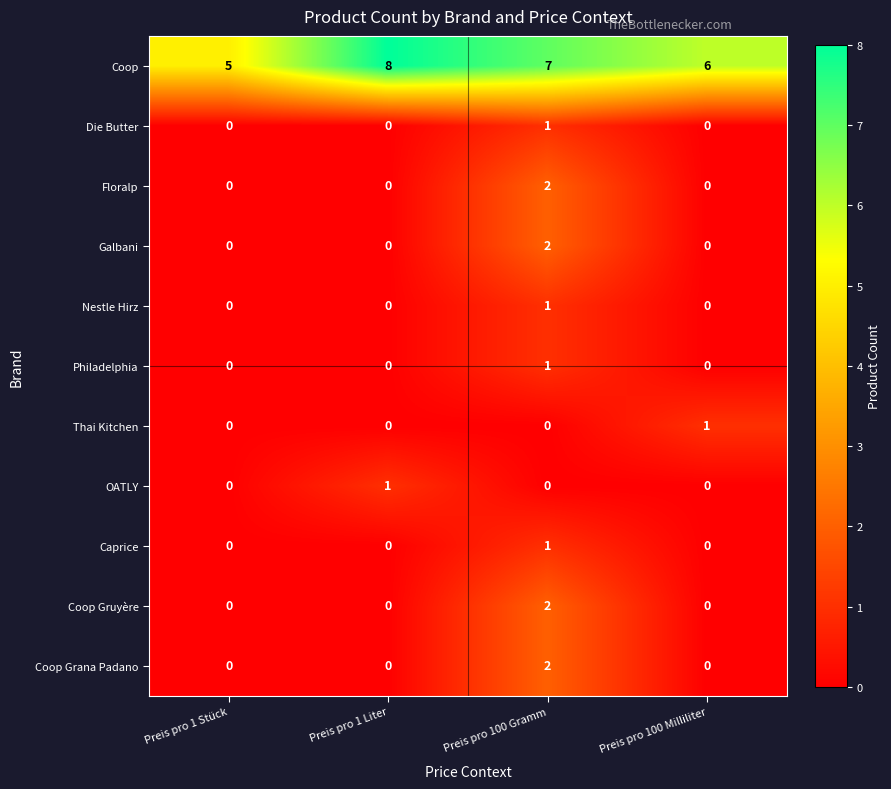

List the labels in order of Coop value, smallest first.

Preis pro 1 Stück, Preis pro 100 Milliliter, Preis pro 100 Gramm, Preis pro 1 Liter